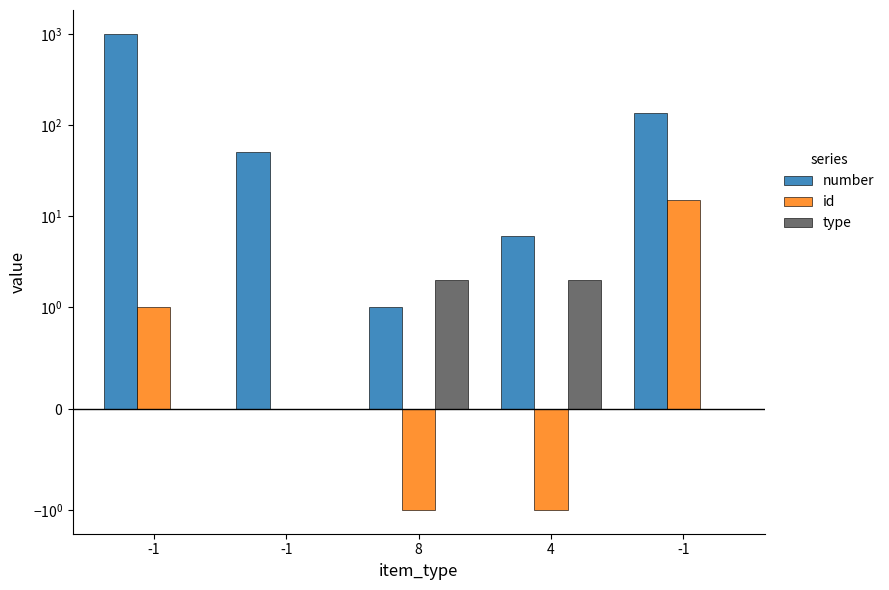

At which label is id closest to 7?

-1